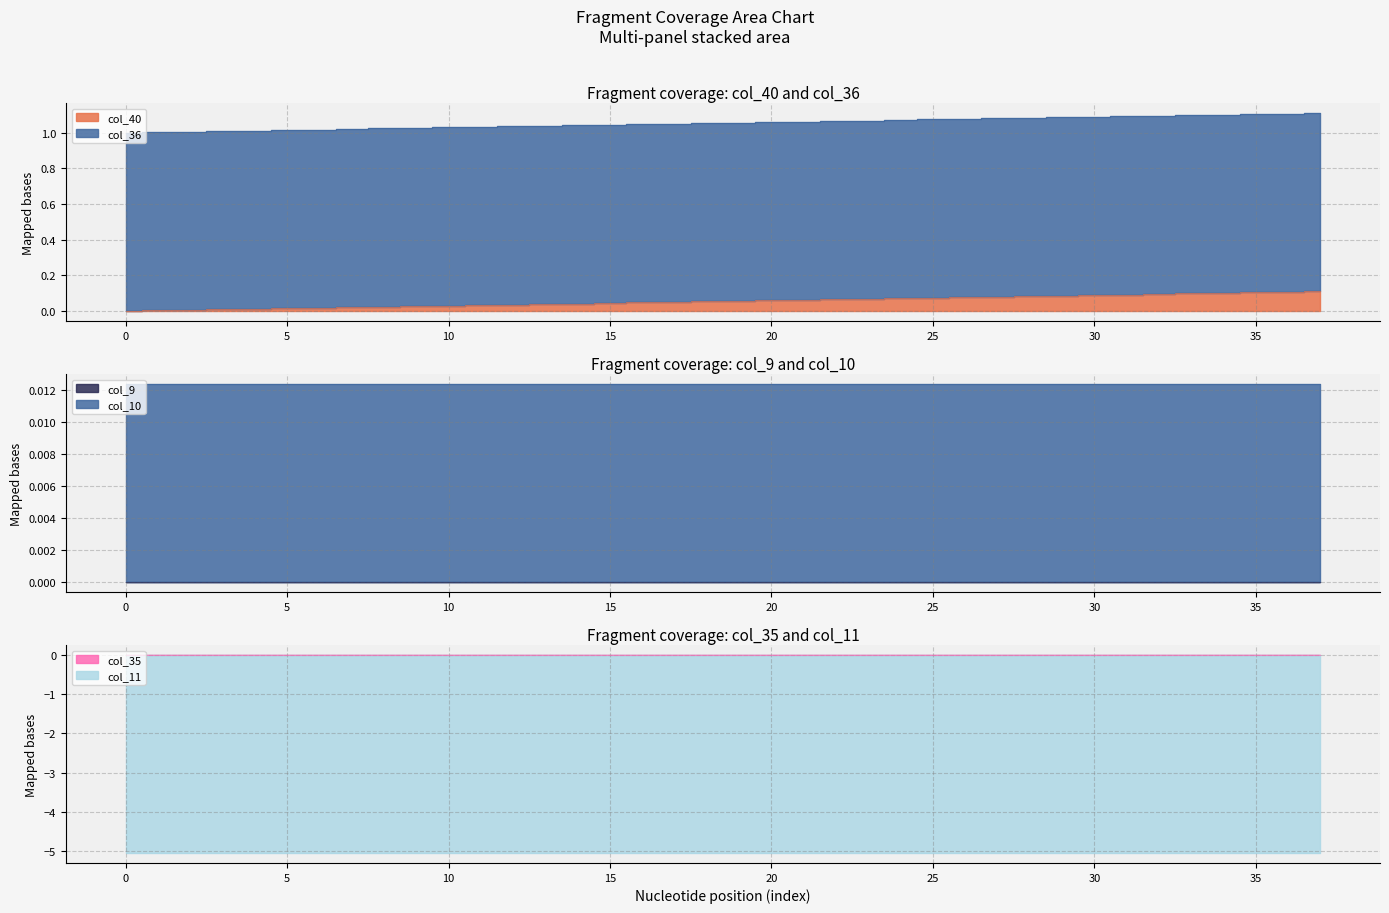

Reading left to right, transcribe all the data shown in this chart.

col_40: 0.0	0.0	0.0	0.0	0.0	0.0	0.0	0.0	0.0	0.0	0.0	0.0	0.0	0.0	0.0	0.0	0.0	0.1	0.1	0.1	0.1	0.1	0.1	0.1	0.1	0.1	0.1	0.1	0.1	0.1	0.1	0.1	0.1	0.1	0.1	0.1	0.1	0.1
col_9: 0.0	0.0	0.0	0.0	0.0	0.0	0.0	0.0	0.0	0.0	0.0	0.0	0.0	0.0	0.0	0.0	0.0	0.0	0.0	0.0	0.0	0.0	0.0	0.0	0.0	0.0	0.0	0.0	0.0	0.0	0.0	0.0	0.0	0.0	0.0	0.0	0.0	0.0
col_10: 0.0	0.0	0.0	0.0	0.0	0.0	0.0	0.0	0.0	0.0	0.0	0.0	0.0	0.0	0.0	0.0	0.0	0.0	0.0	0.0	0.0	0.0	0.0	0.0	0.0	0.0	0.0	0.0	0.0	0.0	0.0	0.0	0.0	0.0	0.0	0.0	0.0	0.0
col_11: -5.1	-5.1	-5.1	-5.1	-5.1	-5.1	-5.1	-5.1	-5.1	-5.1	-5.1	-5.1	-5.1	-5.1	-5.1	-5.1	-5.1	-5.1	-5.1	-5.1	-5.1	-5.1	-5.1	-5.1	-5.1	-5.1	-5.1	-5.1	-5.1	-5.1	-5.1	-5.1	-5.1	-5.1	-5.1	-5.1	-5.1	-5.1
col_35: 0.0	0.0	0.0	0.0	0.0	0.0	0.0	0.0	0.0	0.0	0.0	0.0	0.0	0.0	0.0	0.0	0.0	0.0	0.0	0.0	0.0	0.0	0.0	0.0	0.0	0.0	0.0	0.0	0.0	0.0	0.0	0.0	0.0	0.0	0.0	0.0	0.0	0.0
col_36: 1.0	1.0	1.0	1.0	1.0	1.0	1.0	1.0	1.0	1.0	1.0	1.0	1.0	1.0	1.0	1.0	1.0	1.0	1.0	1.0	1.0	1.0	1.0	1.0	1.0	1.0	1.0	1.0	1.0	1.0	1.0	1.0	1.0	1.0	1.0	1.0	1.0	1.0